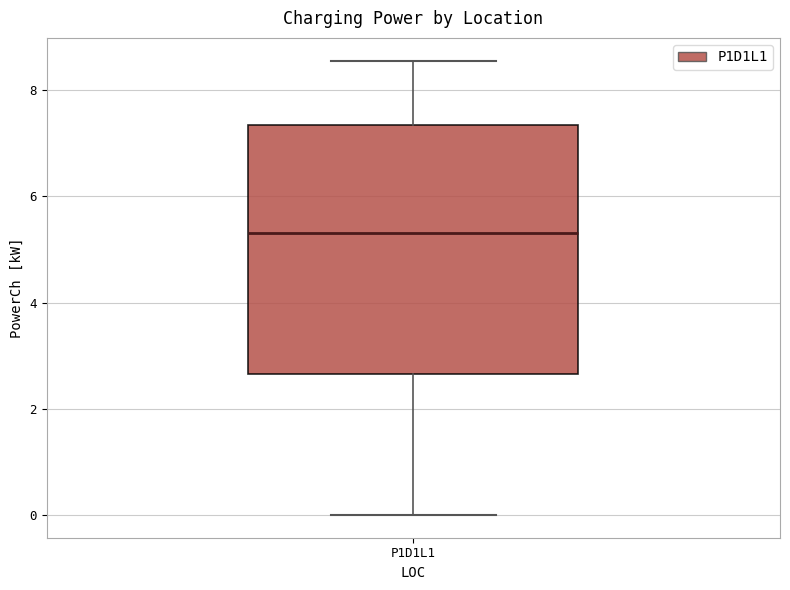

Read this box plot against the y-axis: the position of the median line, the range covered by the box, and the ends of both whiskers. The values are not printed on the chart, so give them approximately, as read against the axis.

median 5.4, box 2.6 to 7.4, whiskers 0.0 to 8.6